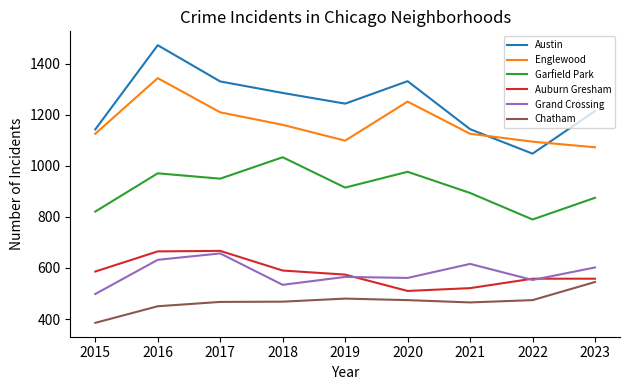

What is the spread (max minus min) of values at 2021?

679